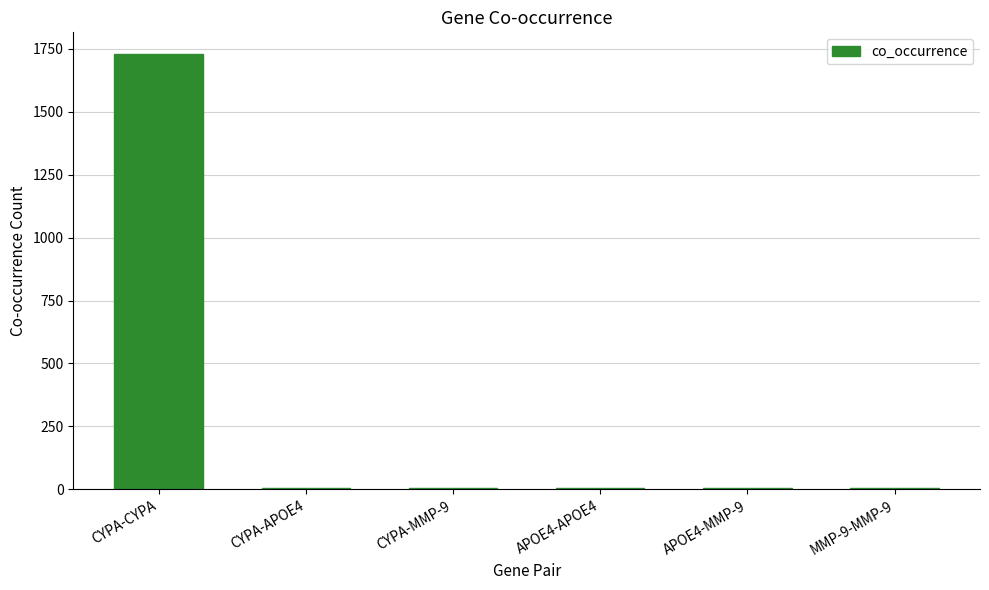

Is it true that the value at APOE4-APOE4 is 6?

True